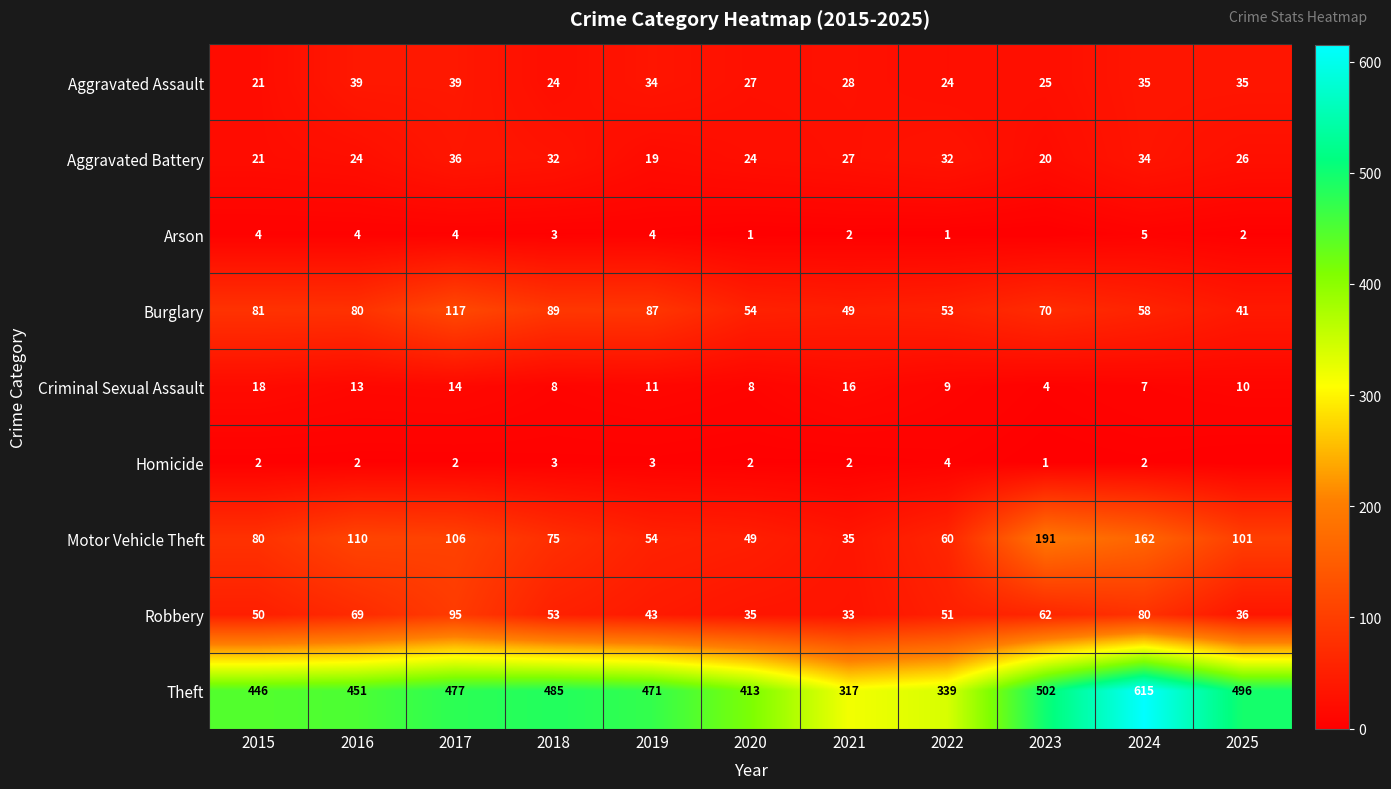

What is the difference between the maximum and minimum values in the Motor Vehicle Theft series?

156